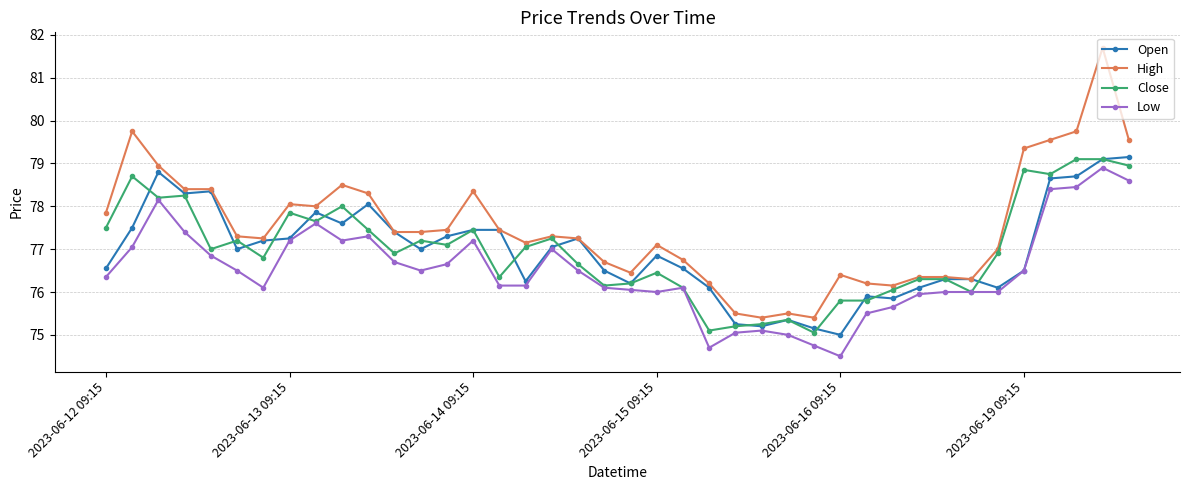

Is this an area chart (filled region under the line)?

No